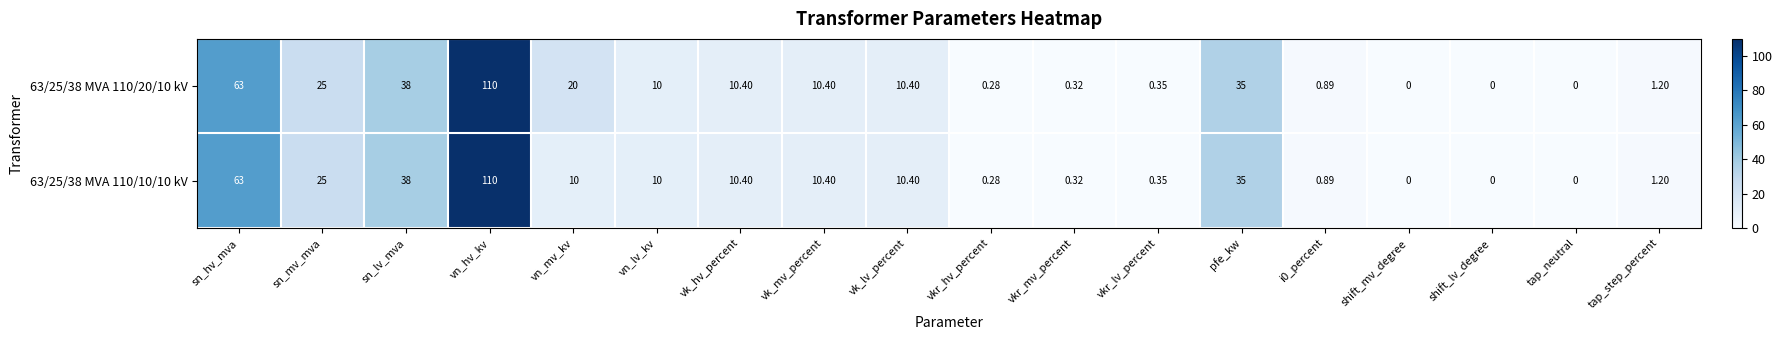

Is the value of 63/25/38 MVA 110/10/10 kV at vkr_mv_percent greater than the value of 63/25/38 MVA 110/20/10 kV at vk_lv_percent?

No